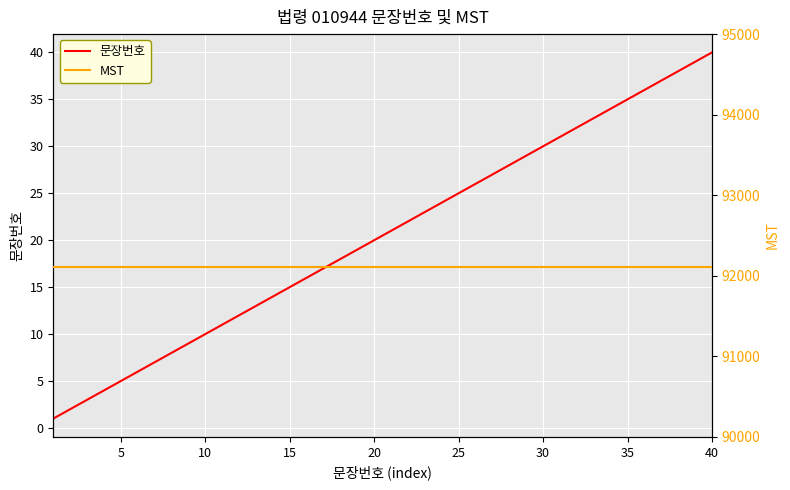

The 문장번호 series shows 20 at 20. True or false?

True